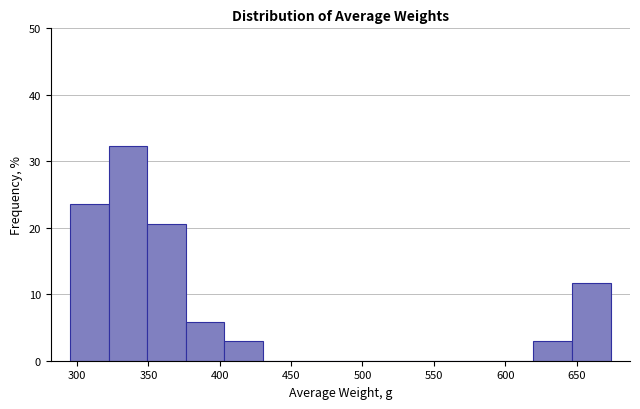

How tall is the bar that spans 405 to 430 on the x-axis? Neither the bar edges nor the heights are printed on the chart, so give them approximately, as read against the axes.

3